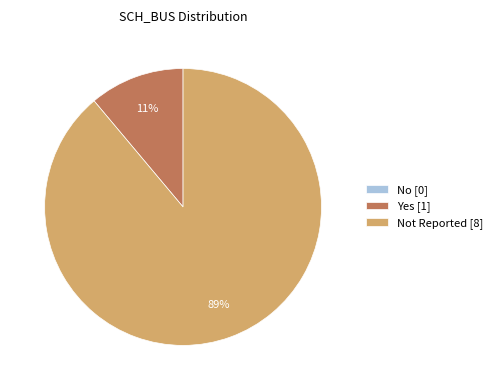

What is the largest slice in the pie chart?

Not Reported [8]